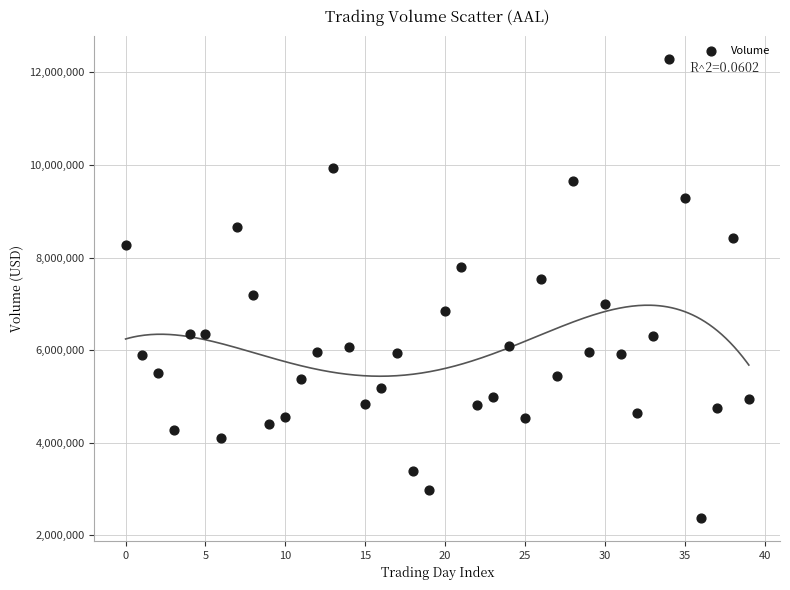

What is the range of Y values (max minus min)?

9909548